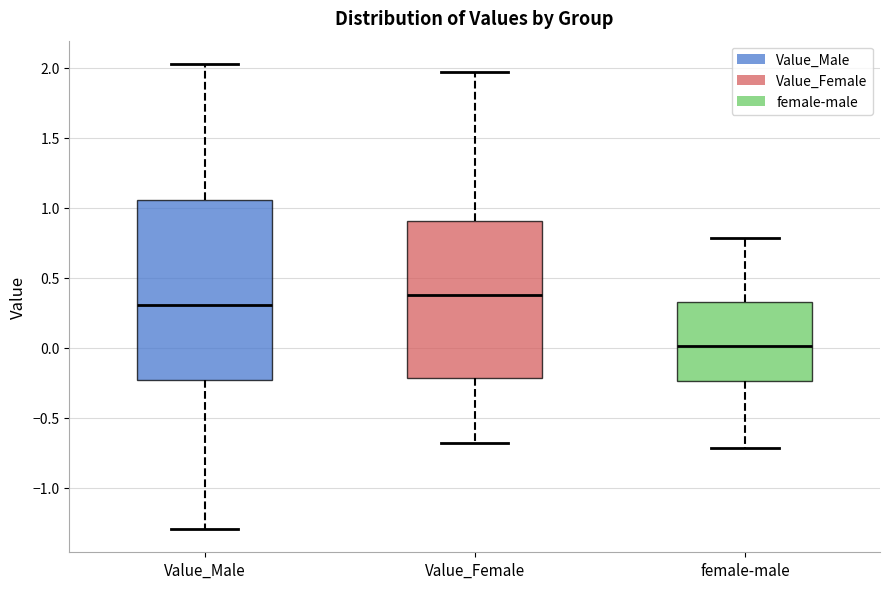

Which box's median line is the lowest?

female-male